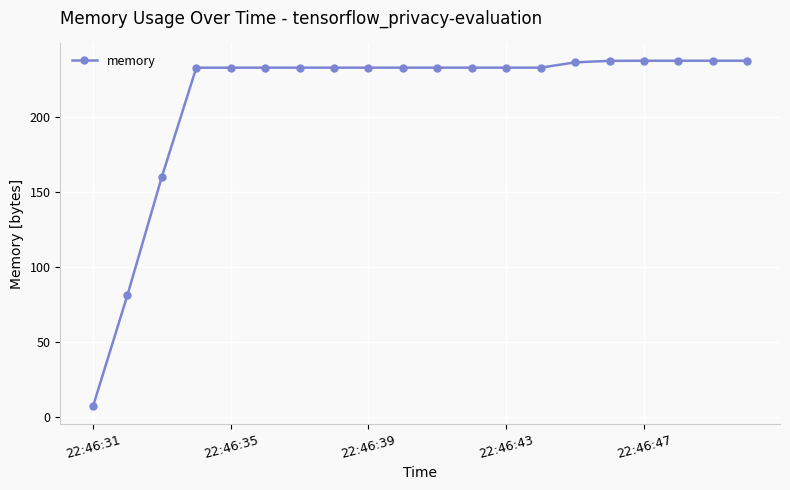

What is the maximum value shown in the chart?

237.2